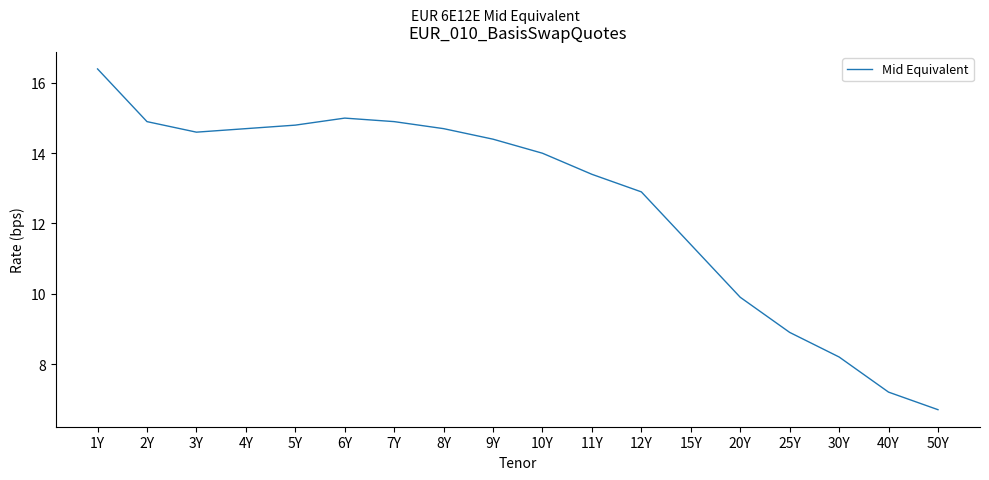

True or false: the data shows 3.5 at 50Y.

False